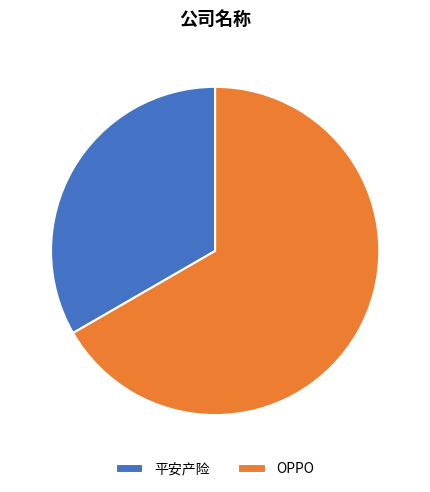

How many segments does this pie chart have?

2